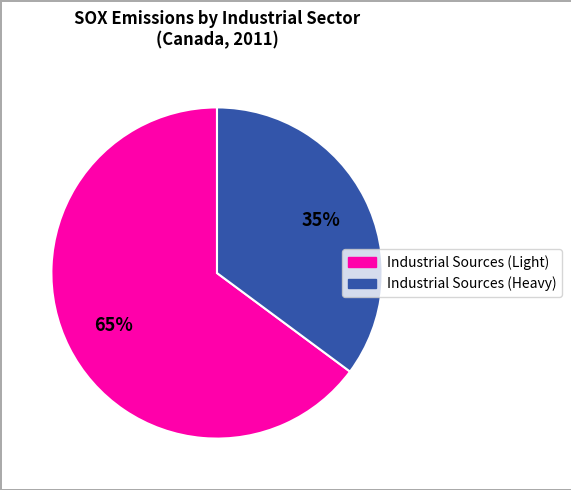

To the nearest percent, what is the difference between the largest and smallest slice percentages?

30%